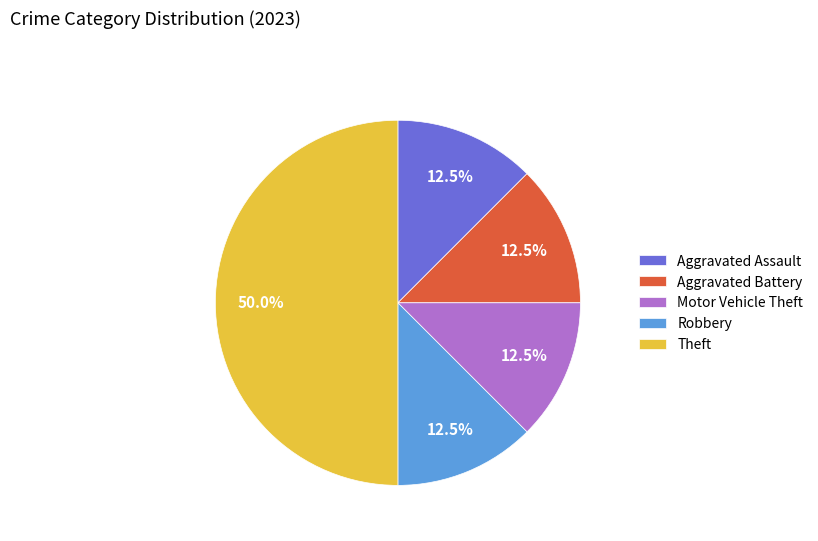

To the nearest percent, what portion does Theft represent?

50%